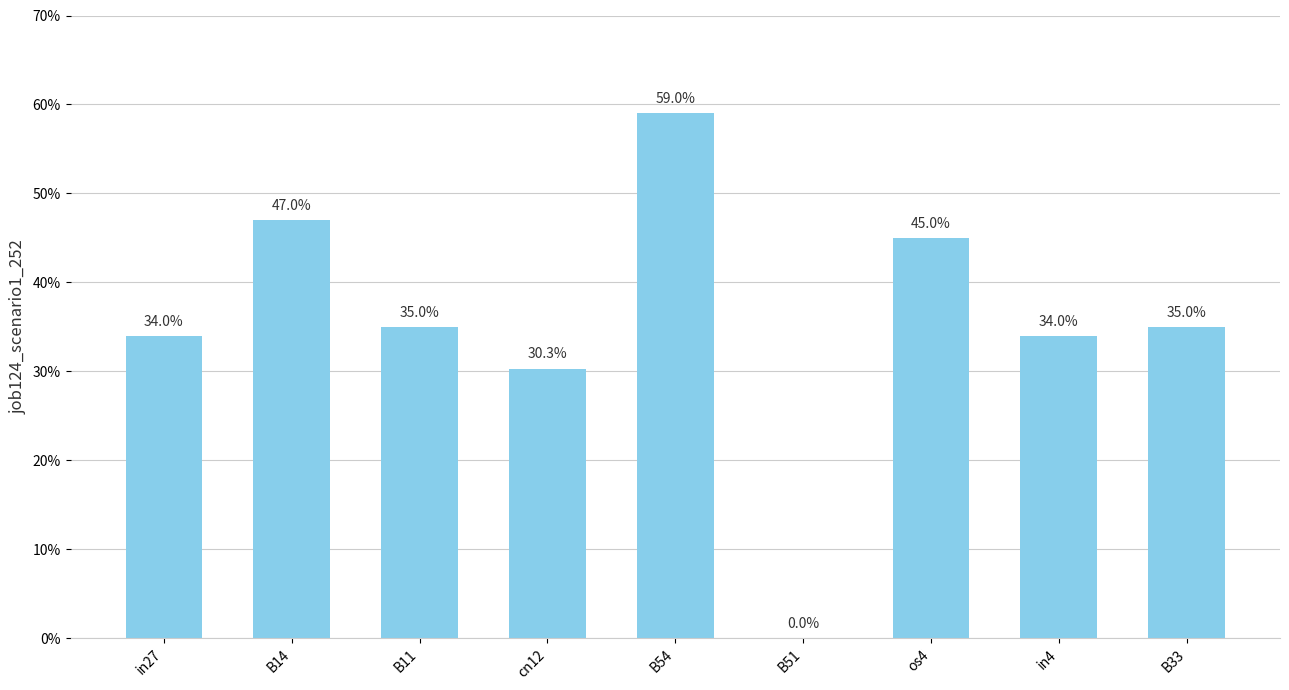

Reading left to right, transcribe all the data shown in this chart.

in27=0.3	B14=0.5	B11=0.4	cn12=0.3	B54=0.6	B51=0.0	os4=0.4	in4=0.3	B33=0.4